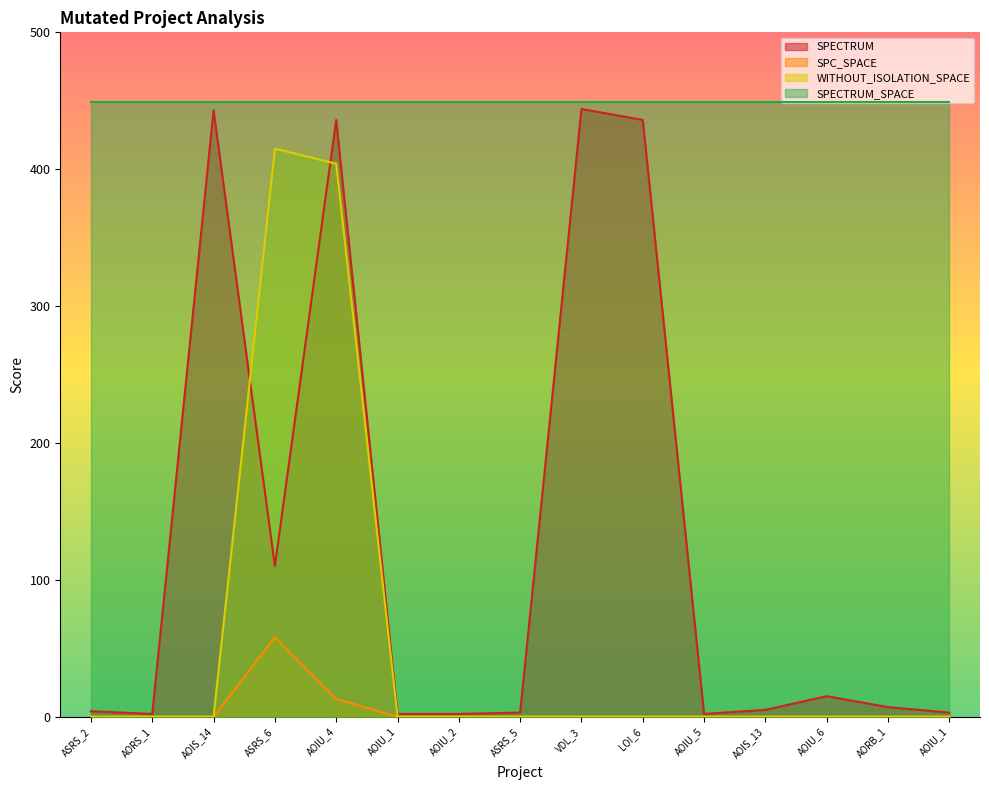

The WITHOUT_ISOLATION_SPACE series shows 170 at ASRS_2. True or false?

False